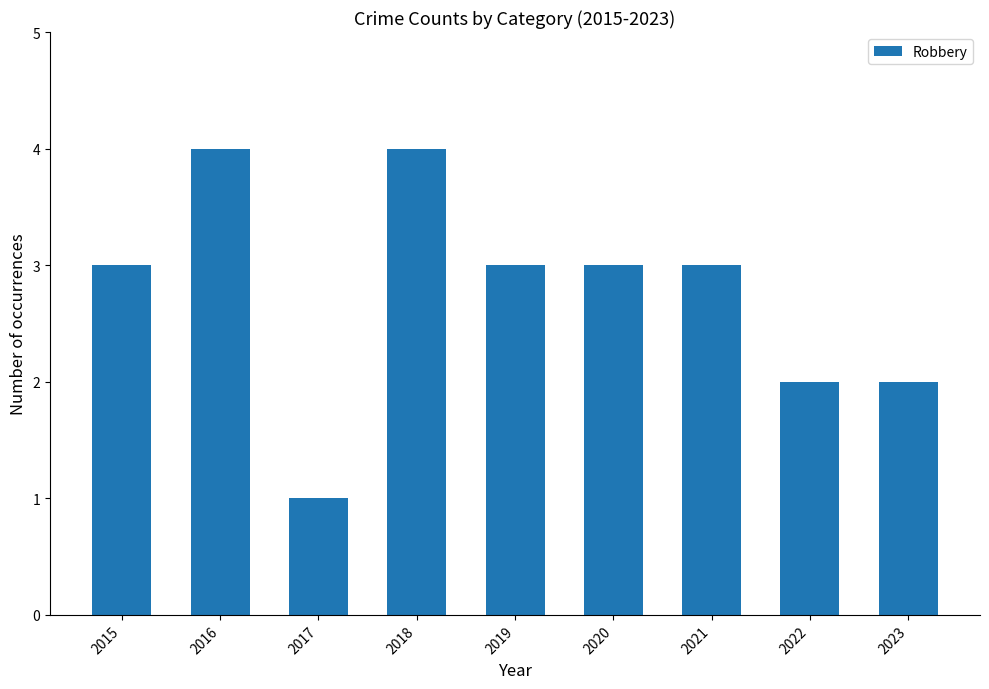

What is the smallest value displayed?

1